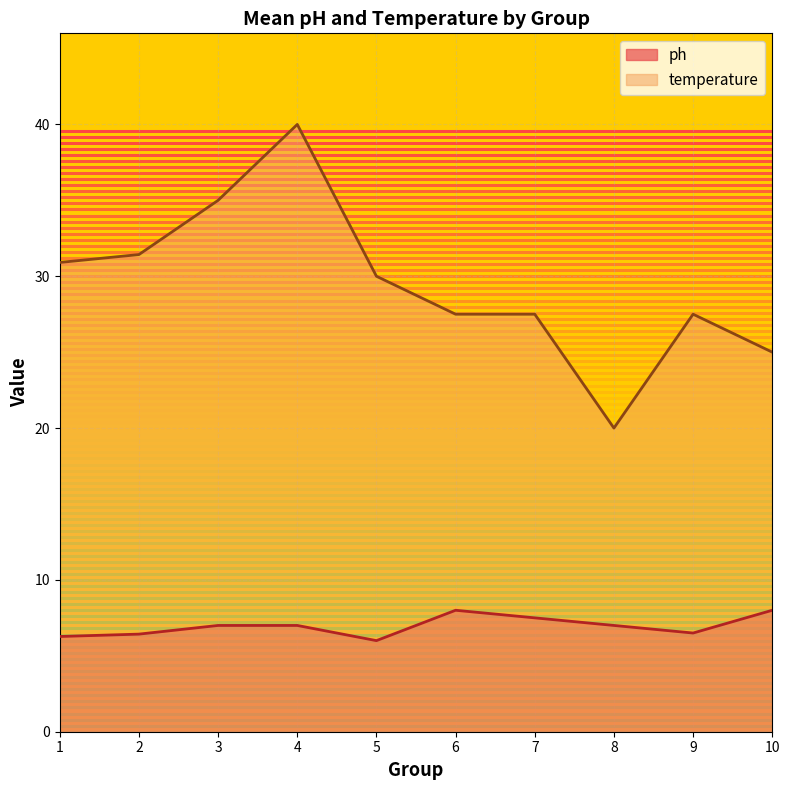

Which series has the largest total across all categories?

temperature